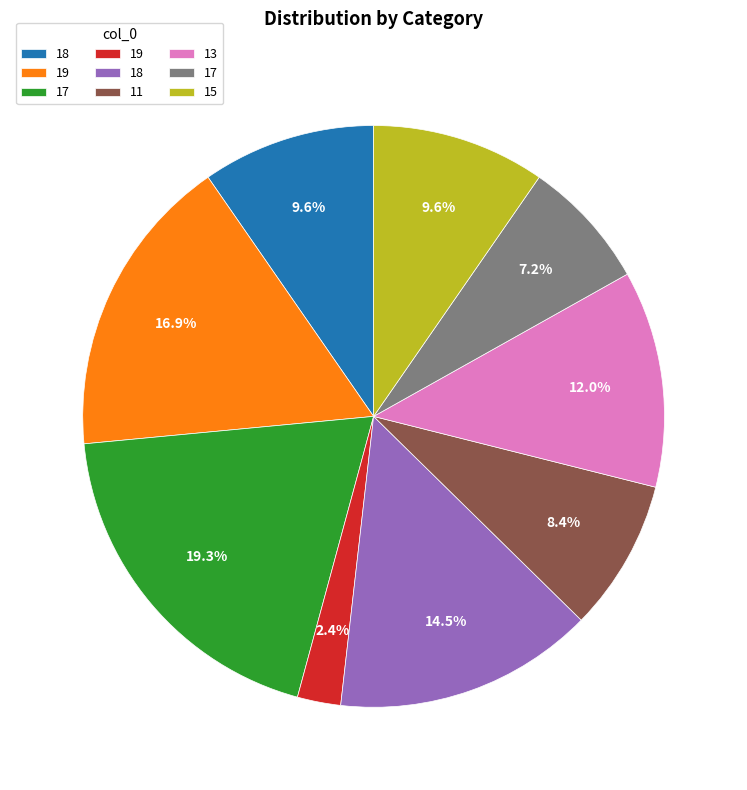

Is there a majority slice in this chart?

No